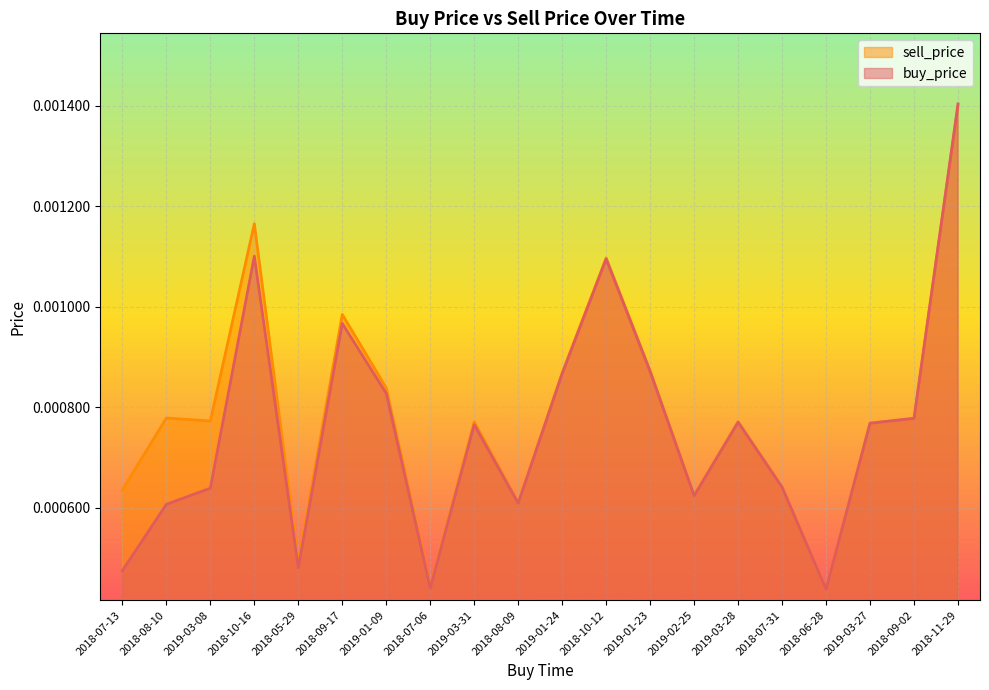

What is the label of the 20th point from the left?

2018-11-29